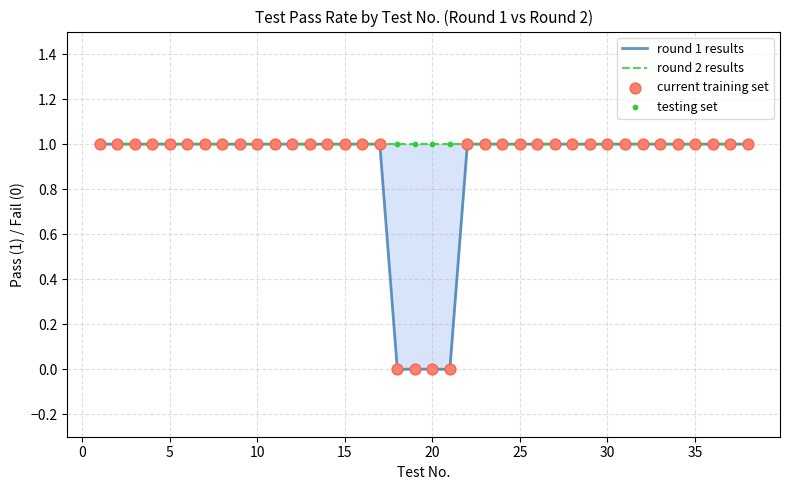

At how many categories does at least one series exceed 0?

38